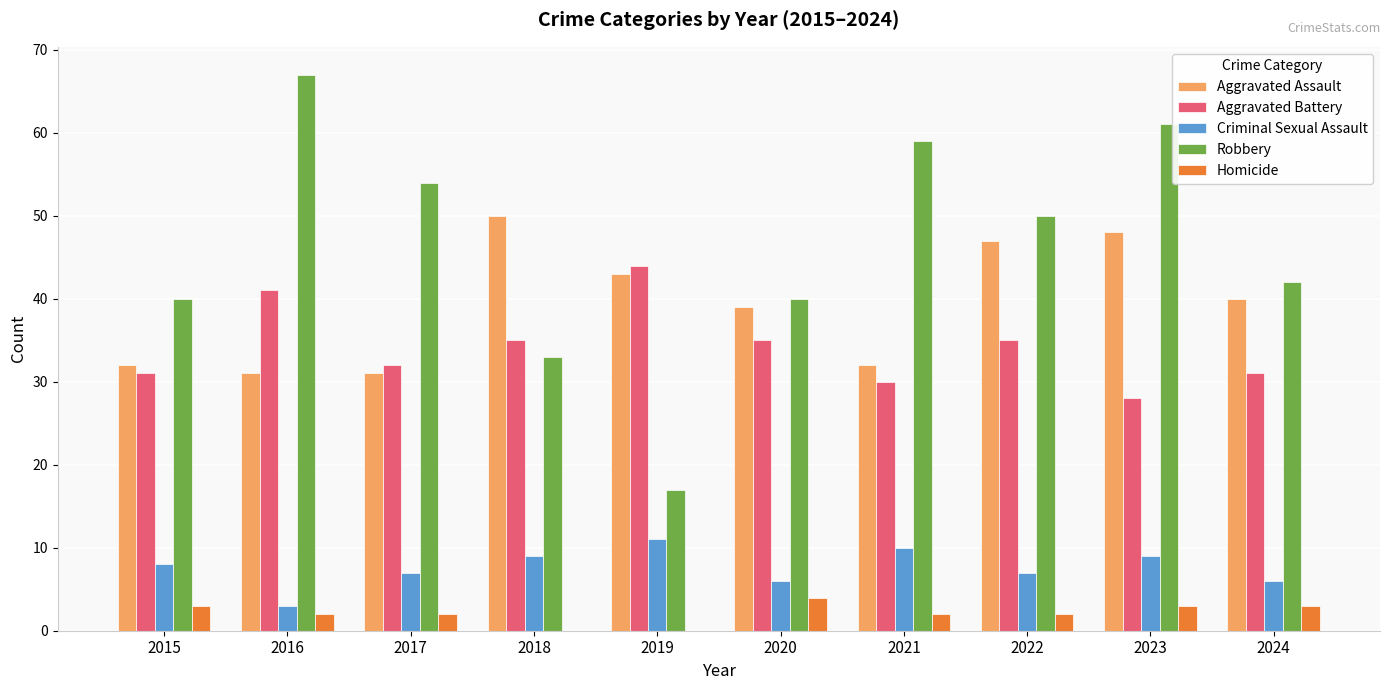

Reading right to left, transcribe all the data shown in this chart.

Aggravated Assault: 40	48	47	32	39	43	50	31	31	32
Aggravated Battery: 31	28	35	30	35	44	35	32	41	31
Criminal Sexual Assault: 6	9	7	10	6	11	9	7	3	8
Robbery: 42	61	50	59	40	17	33	54	67	40
Homicide: 3	3	2	2	4	0	0	2	2	3